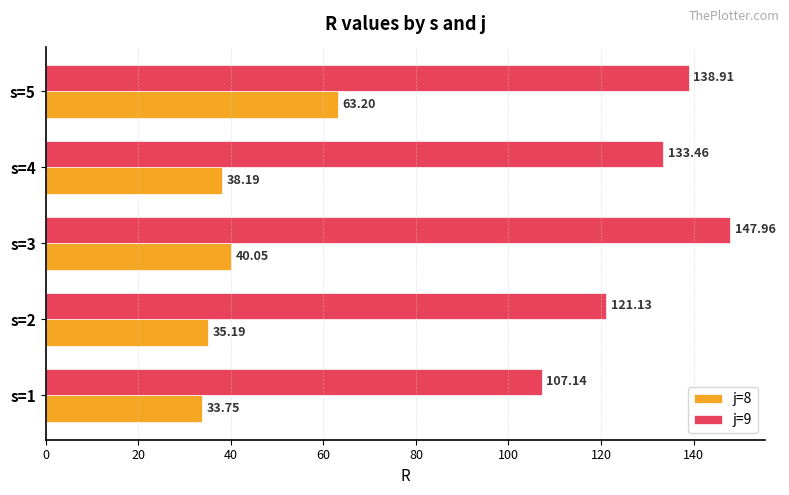

What is the average value of the j=9 series?

129.7